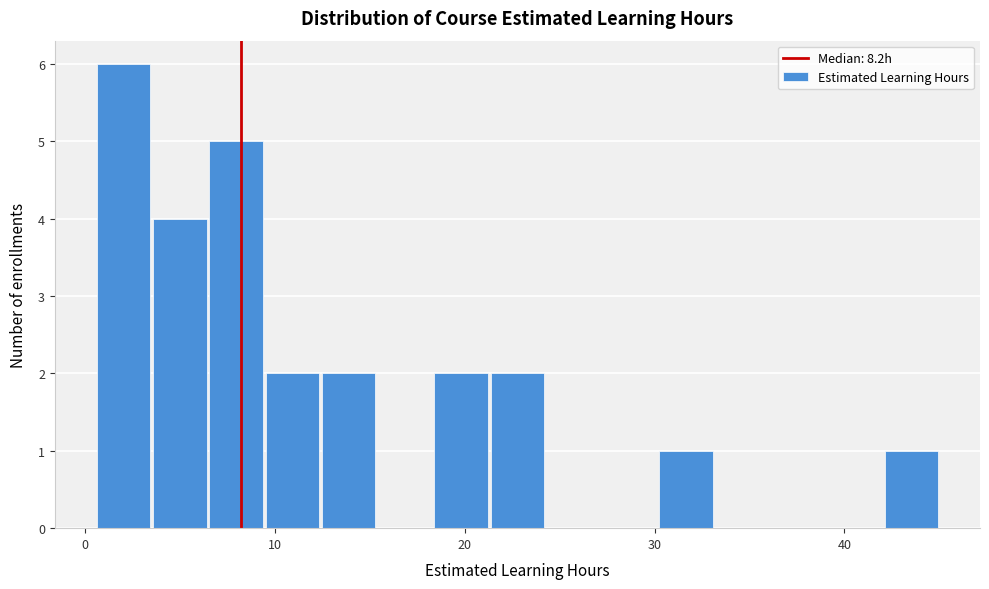

Read against the x-axis, roughly where is the centre of the tallest bar?

2